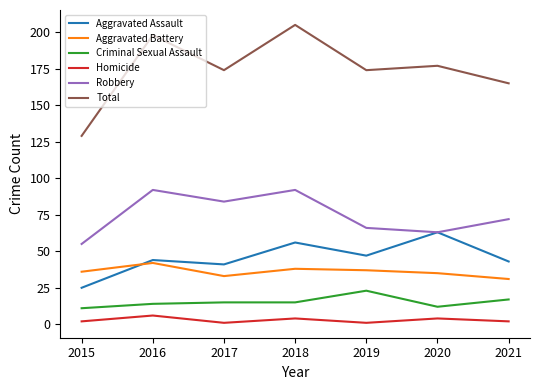

Is the value of Criminal Sexual Assault at 2019 greater than the value of Robbery at 2017?

No